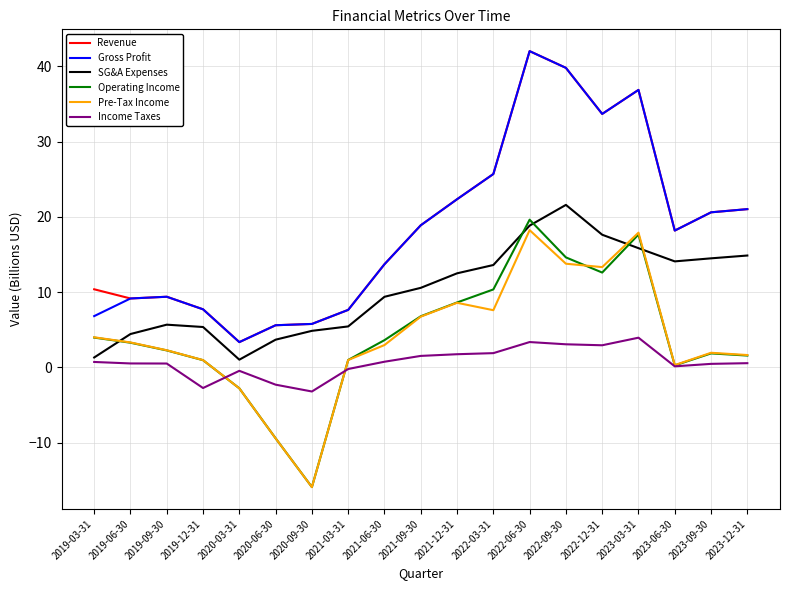

What is the highest value of the Pre-Tax Income series?

18.2